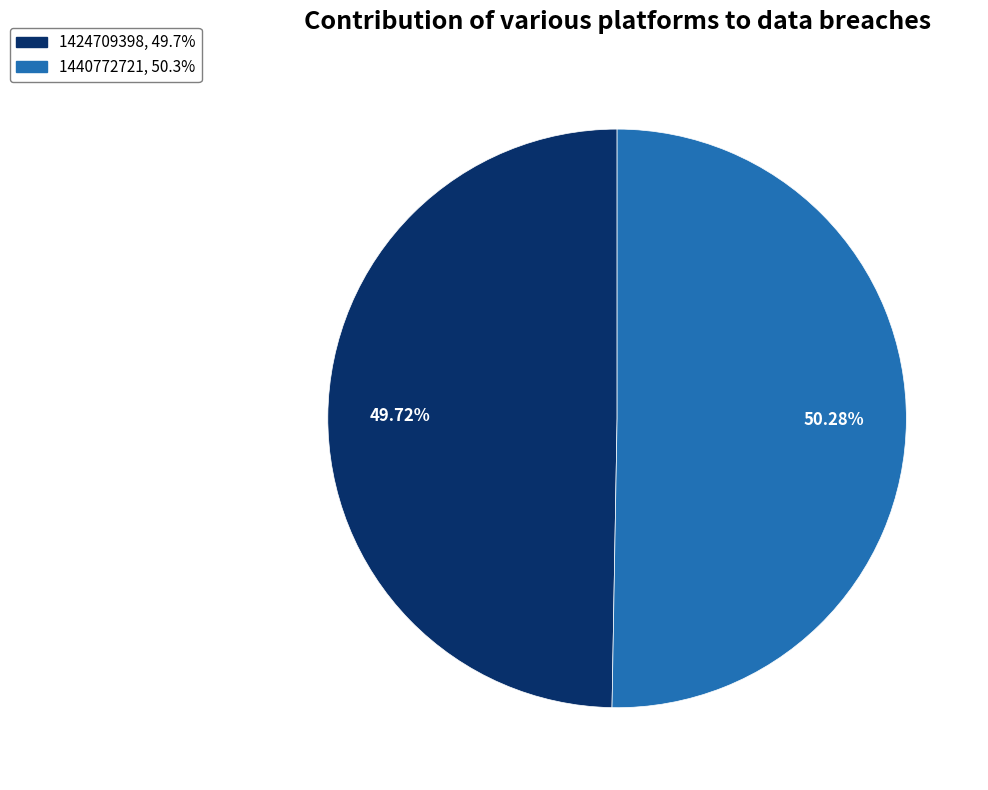

Is it true that 1440772721 is 58% of the pie?

False